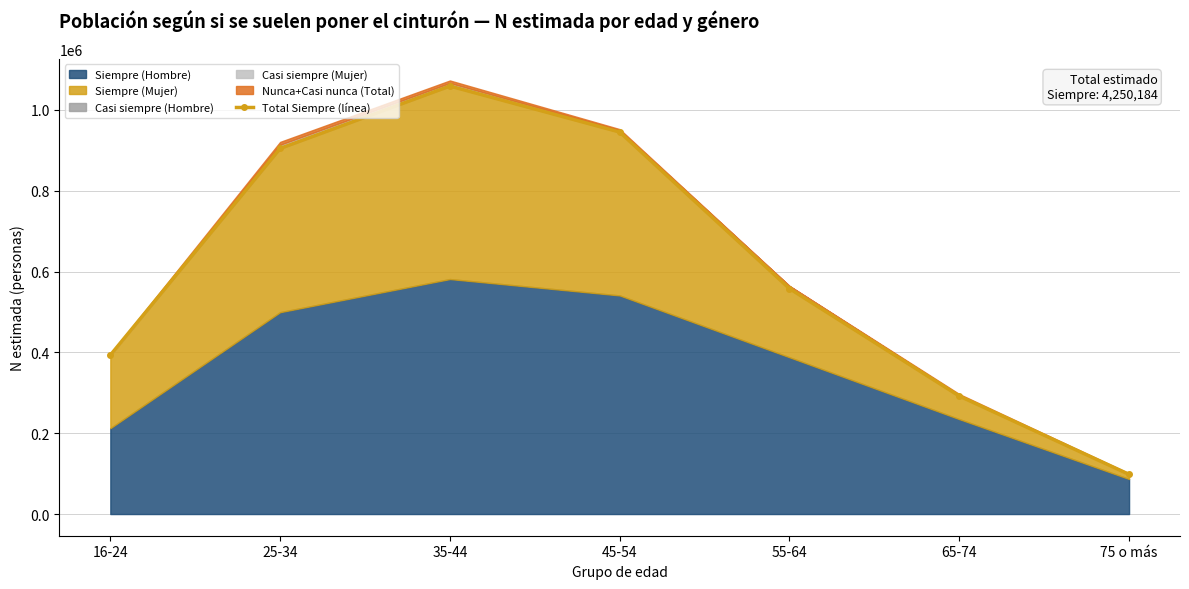

The chart shows a value of 557836 at 55-64. True or false?

True